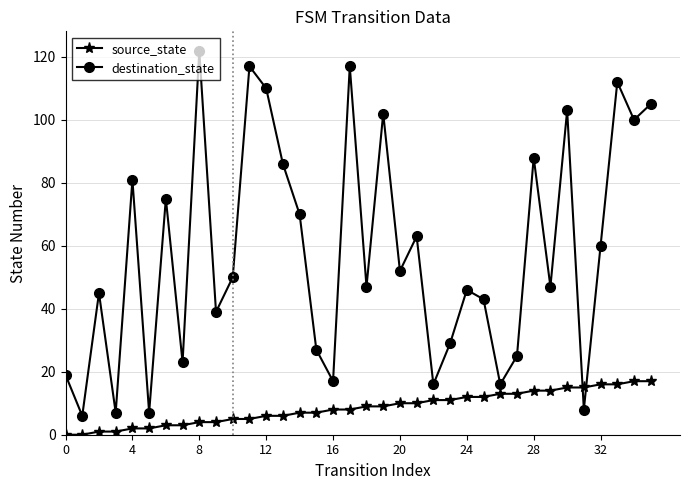

At how many categories does at least one series exceed 114?

3